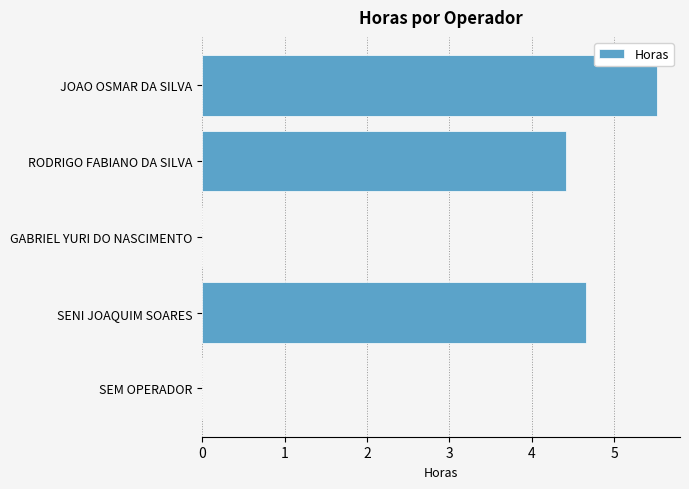

How many data points does each series have?

5